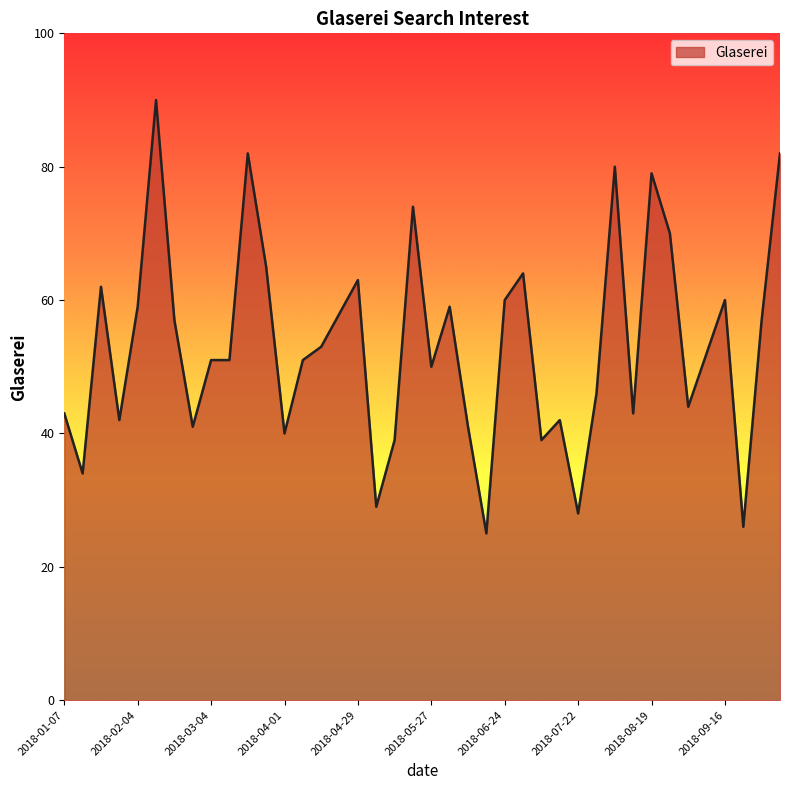

What is the minimum value shown in the chart?

25